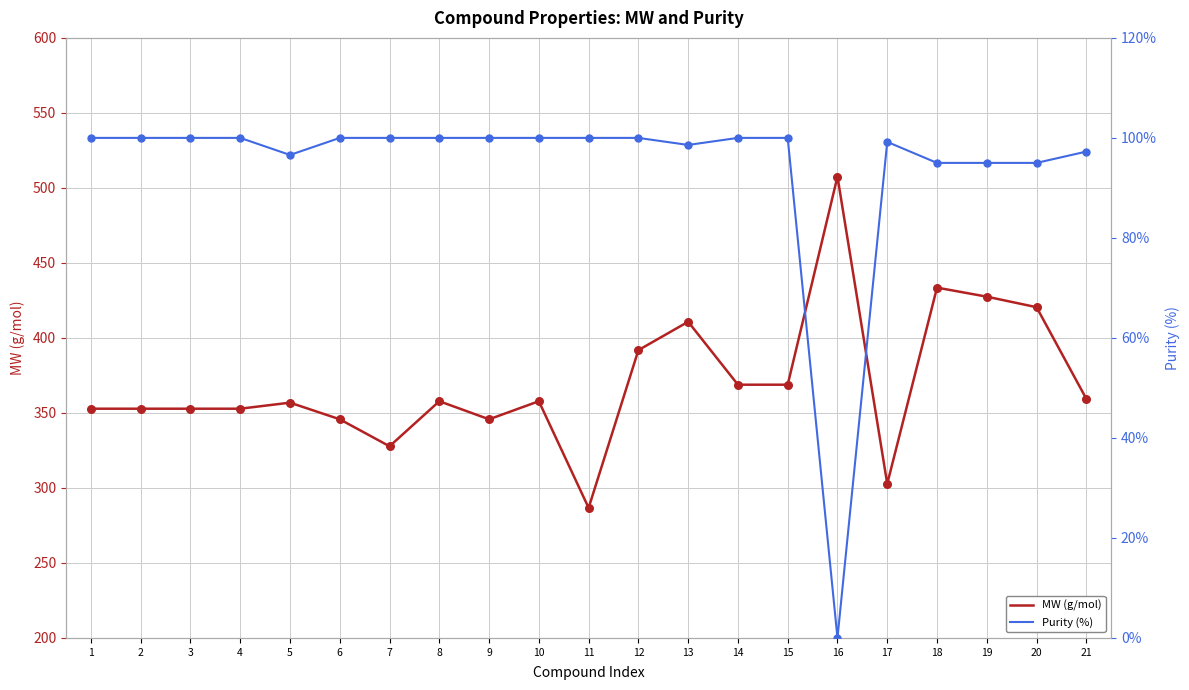

What are all the series names shown in the legend?

MW (g/mol), Purity (%)